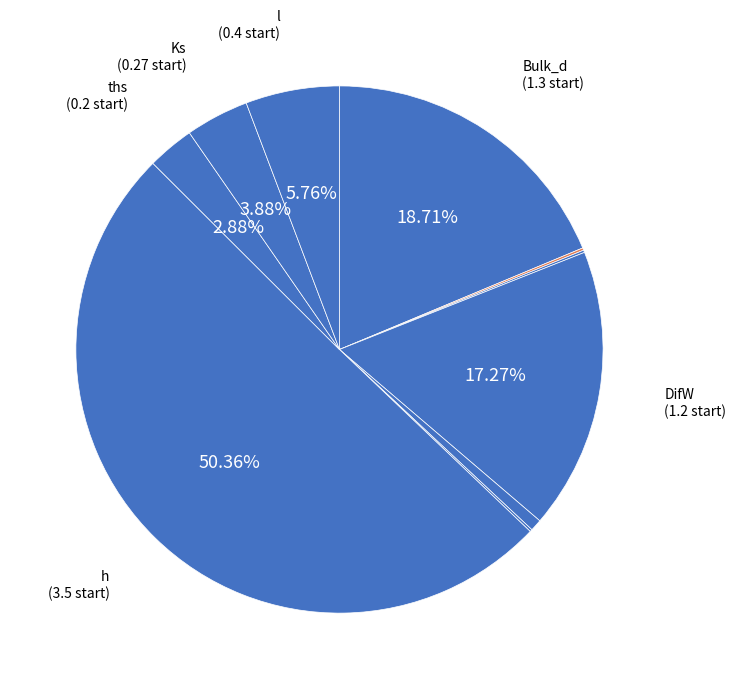

Which slice represents more than half of the pie?

h